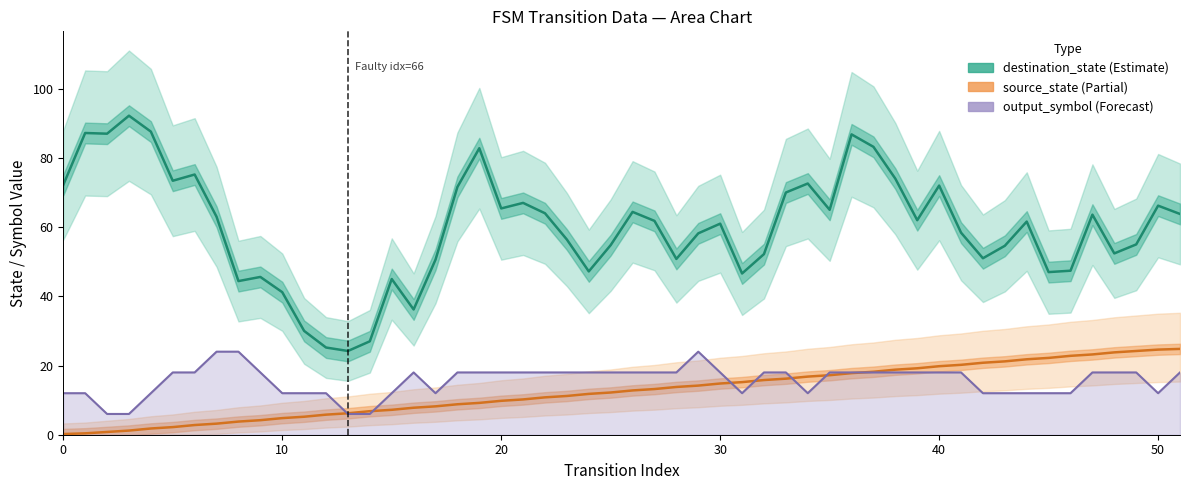

Does the chart display data point markers on the line(s)?

No